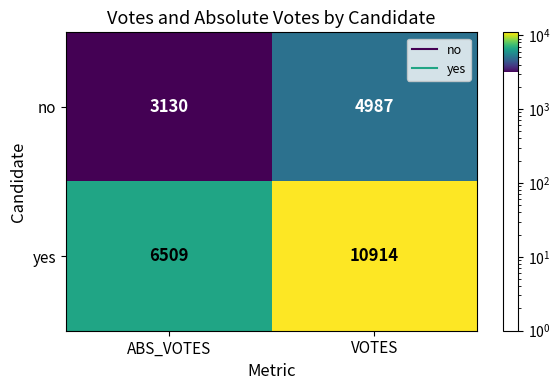

Reading left to right, transcribe all the data shown in this chart.

no: 3130	4987
yes: 6509	10914